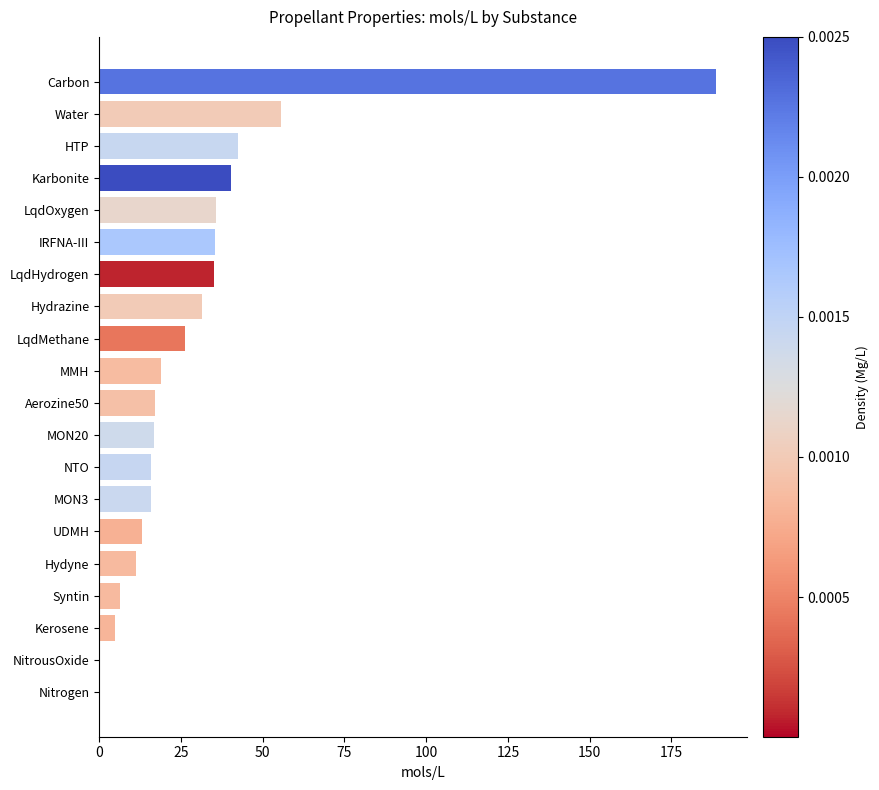

What is the maximum value shown in the chart?

188.8